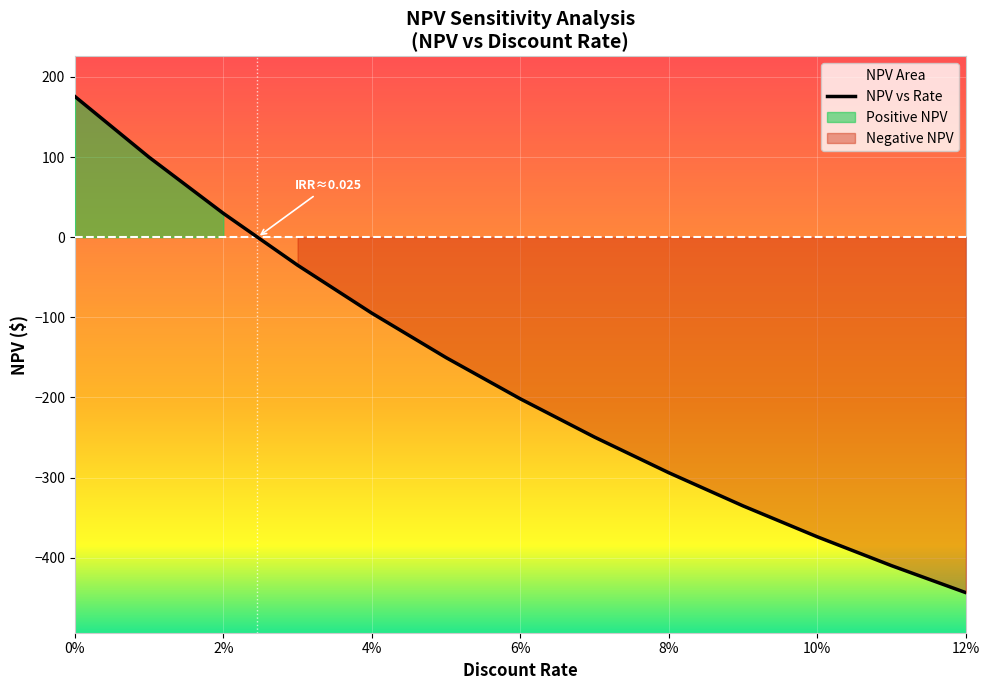

What is the average value?

-191.4